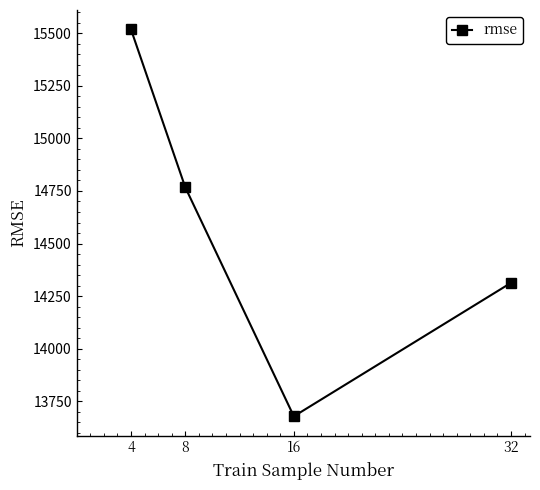

Read the value at 16.

13679.1